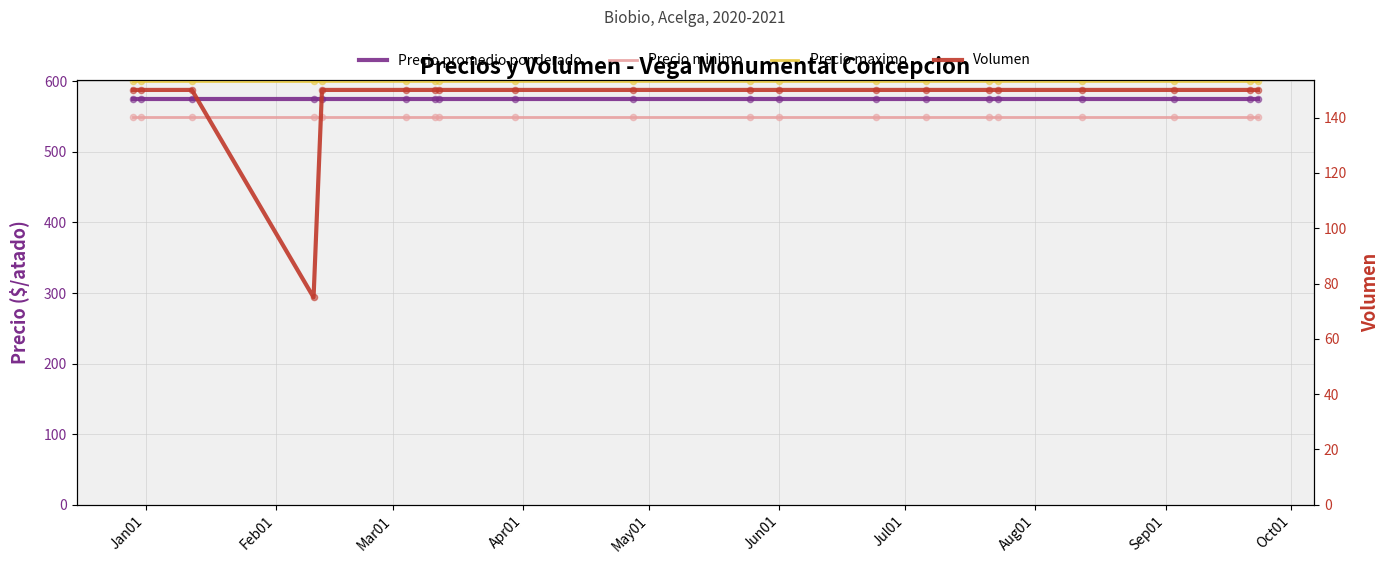

Which series contains the highest Y value?

Precio maximo